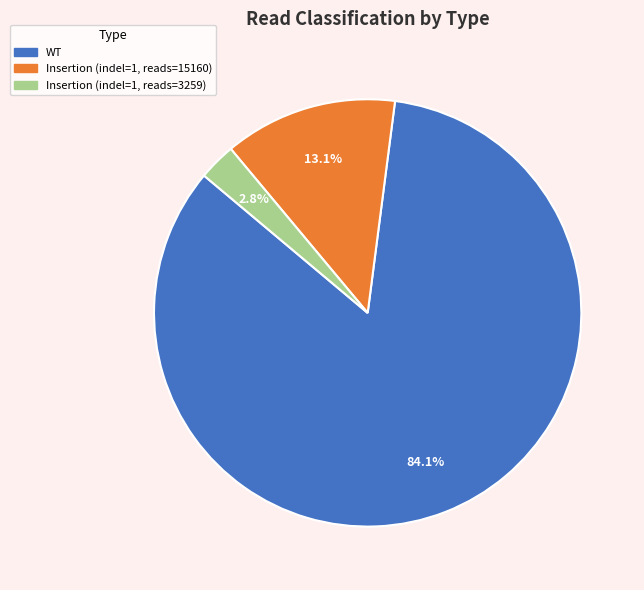

To the nearest percent, what is the difference between the largest and smallest slice percentages?

81%